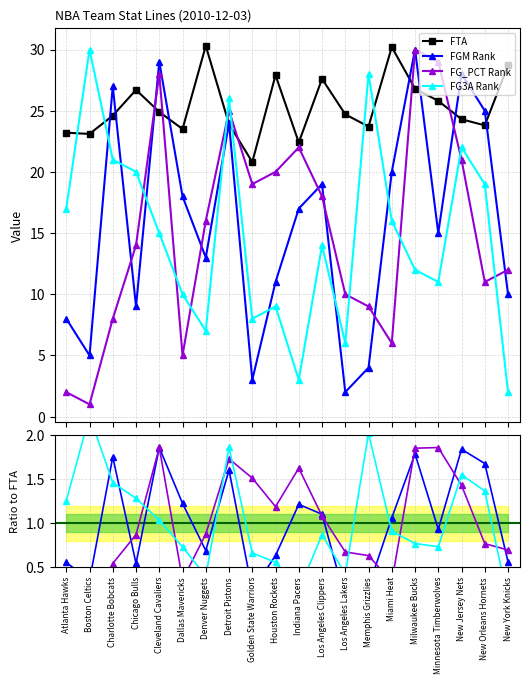

Reading left to right, list all the values displayed in this chart.

FTA: 23.2	23.1	24.6	26.7	24.9	23.5	30.3	23.9	20.8	27.9	22.4	27.6	24.7	23.7	30.2	26.8	25.8	24.3	23.8	28.7
FGM Rank: 0.6	0.3	1.8	0.5	1.9	1.2	0.7	1.6	0.2	0.6	1.2	1.1	0.1	0.3	1.1	1.8	0.9	1.8	1.7	0.6
FG_PCT Rank: 0.1	0.1	0.5	0.9	1.9	0.4	0.9	1.7	1.5	1.2	1.6	1.1	0.7	0.6	0.3	1.9	1.9	1.4	0.8	0.7
FG3A Rank: 1.3	2.2	1.5	1.3	1.0	0.7	0.4	1.9	0.7	0.6	0.2	0.9	0.4	2.0	0.9	0.8	0.7	1.6	1.4	0.1